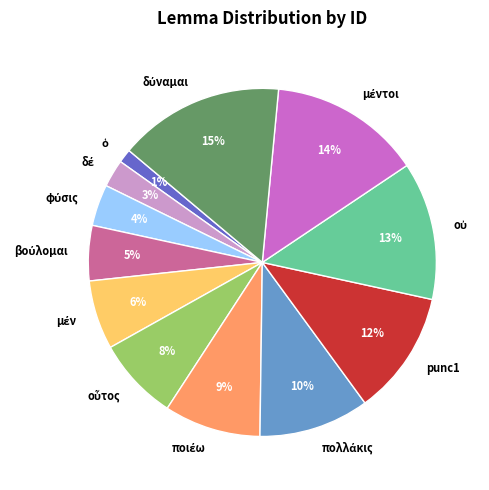

Is there a majority slice in this chart?

No